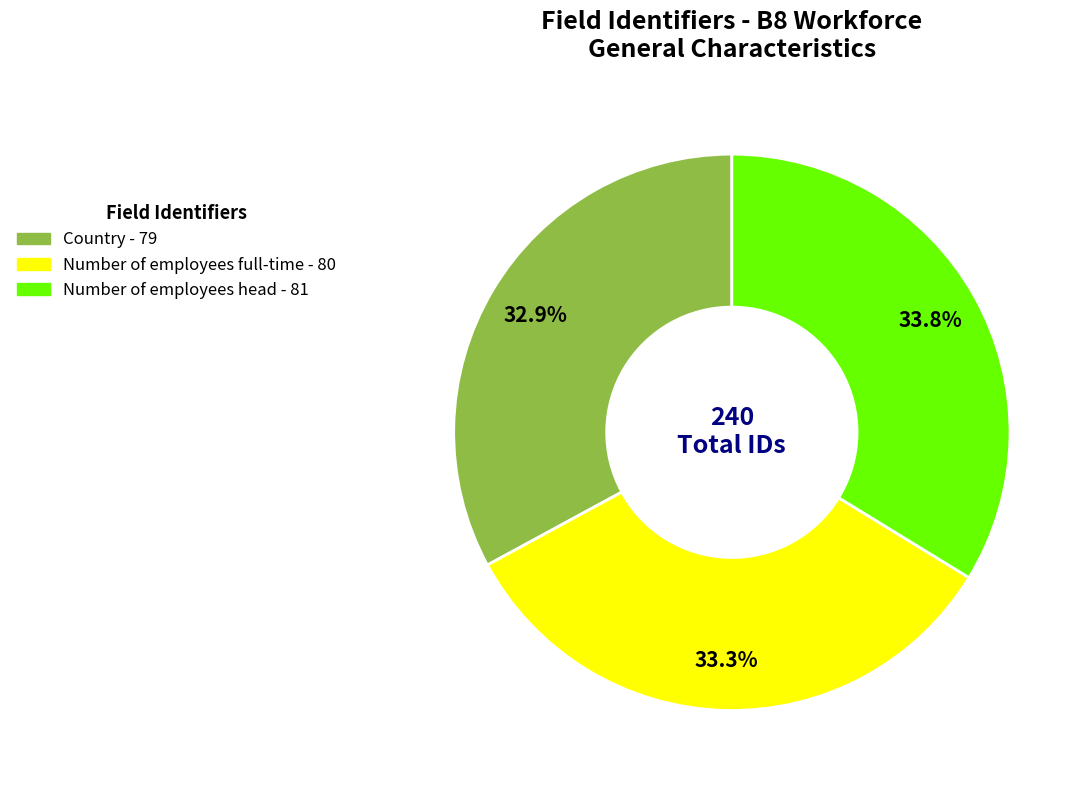

To the nearest percent, what portion does Number of employees head represent?

34%